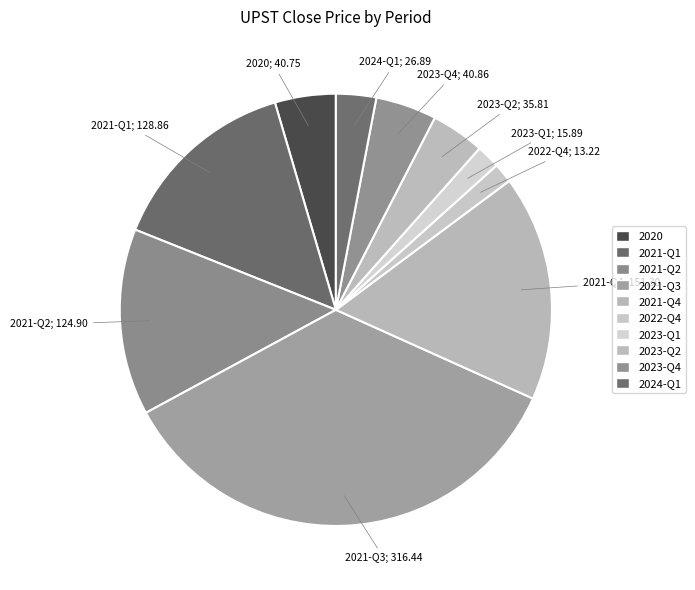

How many slices are in this pie chart?

10